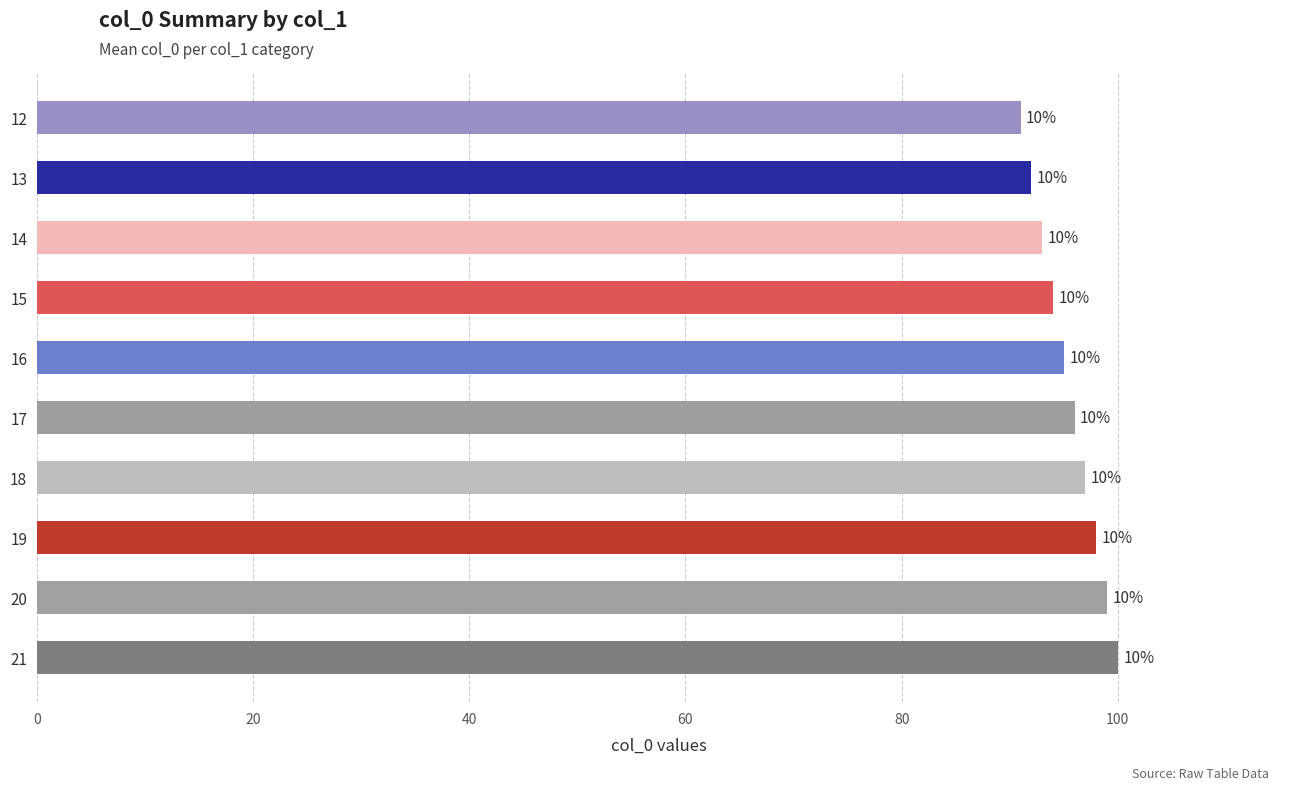

What is the maximum value shown in the chart?

100